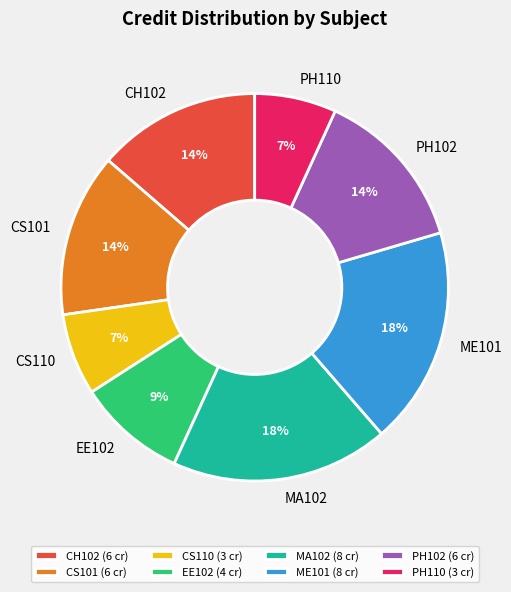

True or false: CS110 accounts for 7% of the total.

True